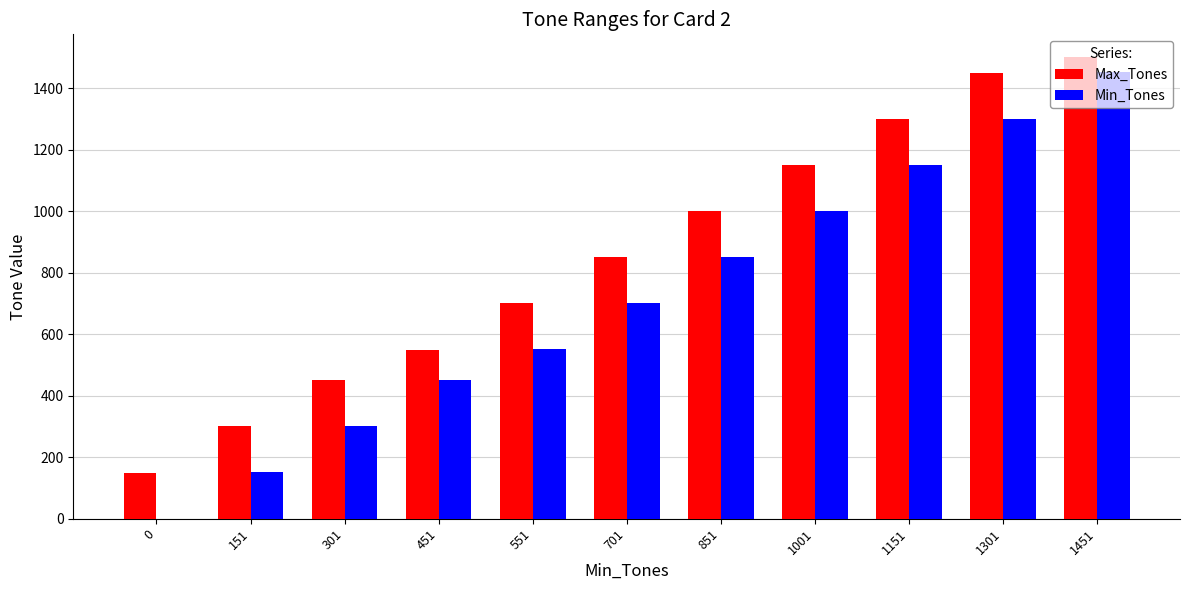

What is the sum of all Min_Tones values?

7910